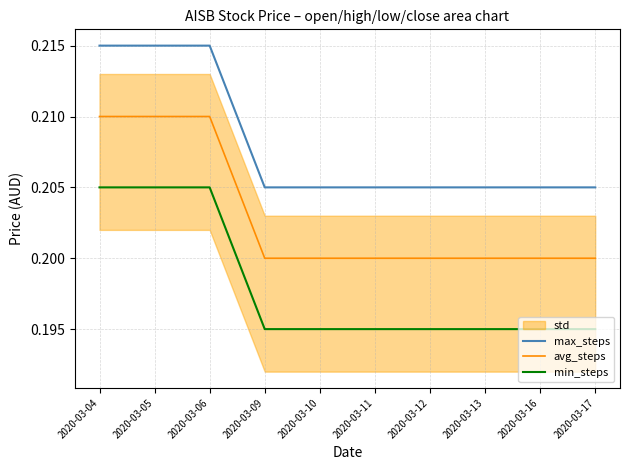

True or false: avg_steps and min_steps intersect in this chart.

False